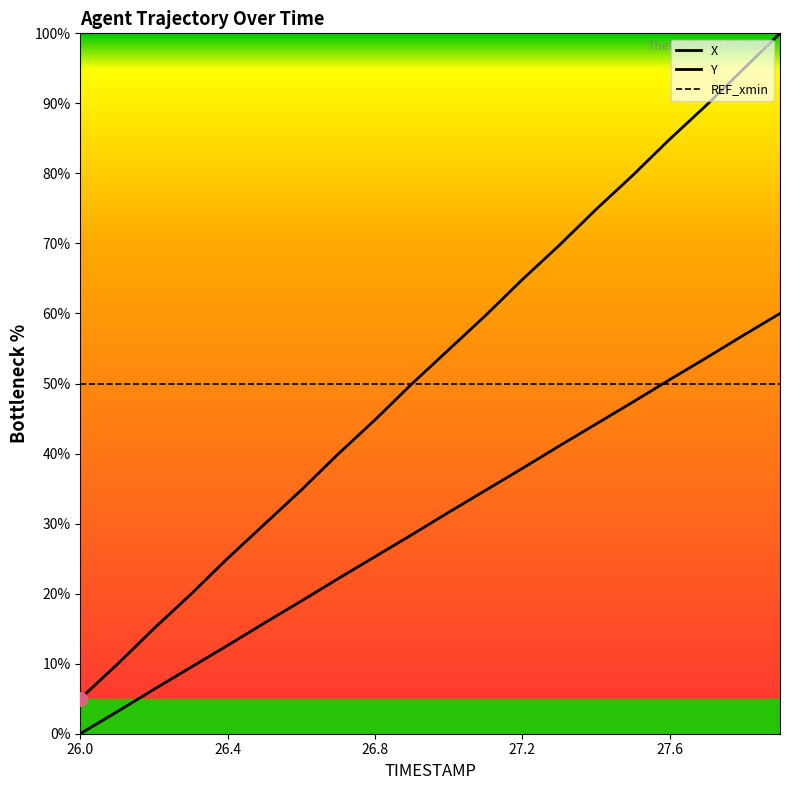

True or false: REF_xmin has more than 2 points higher than both neighbors.

False